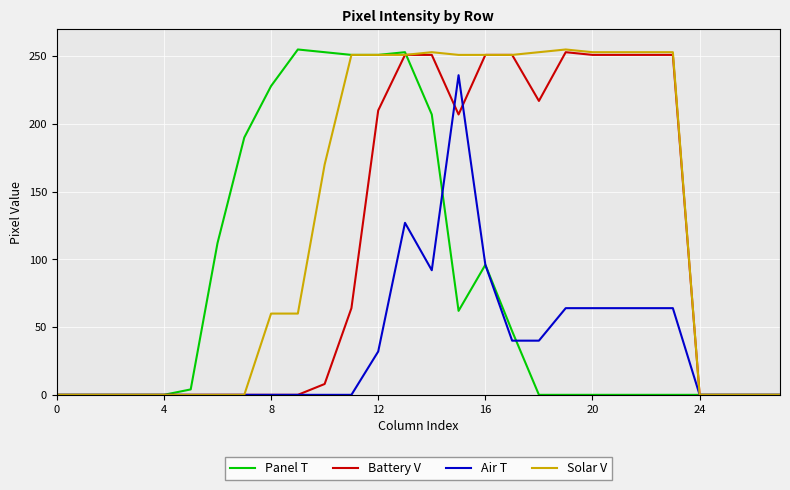

At how many categories does at least one series exceed 210?

16